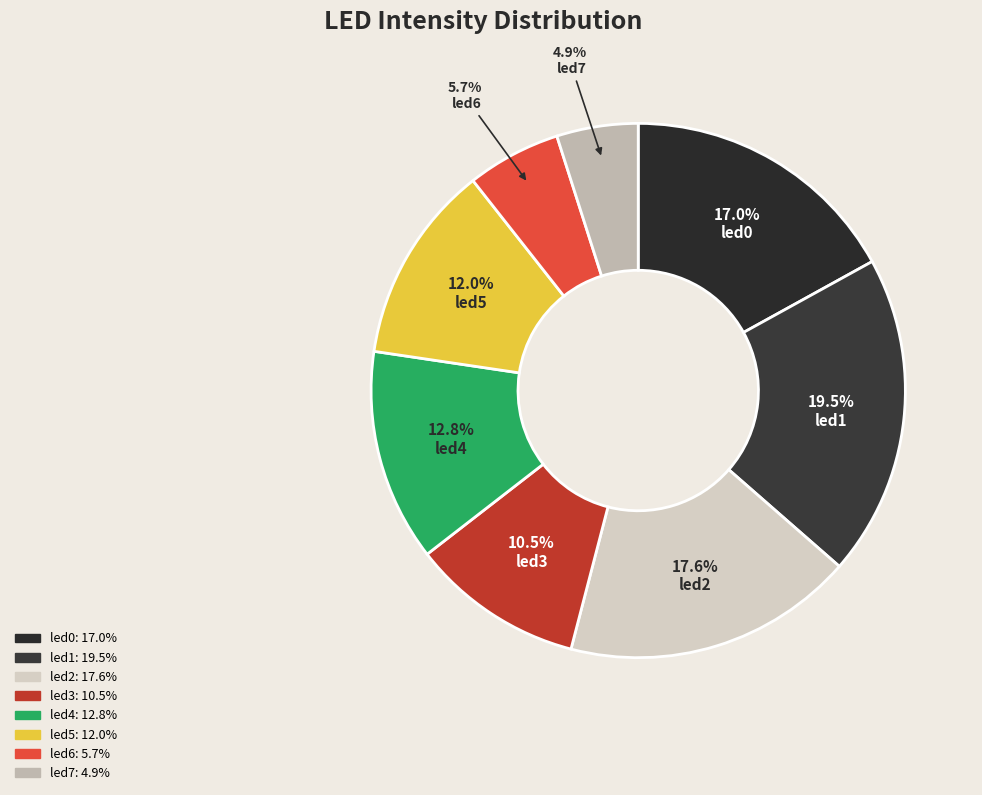

Is there a majority slice in this chart?

No